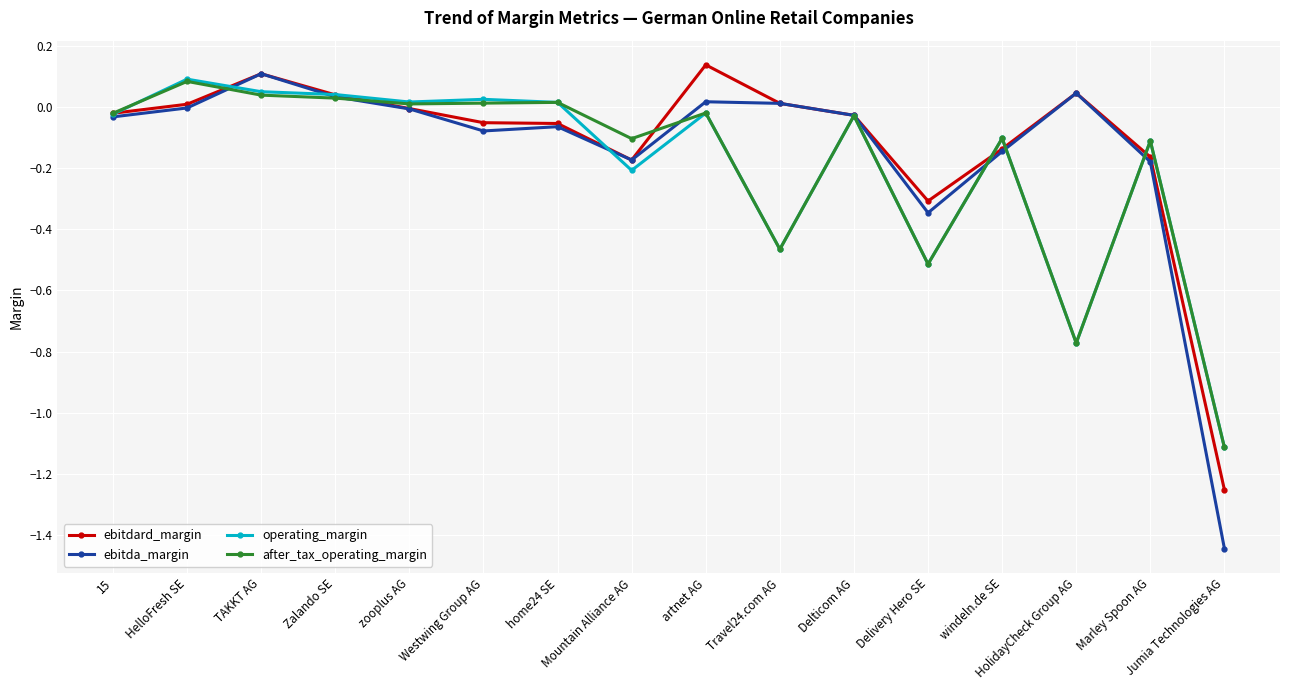

What position from the right is Westwing Group AG?

11